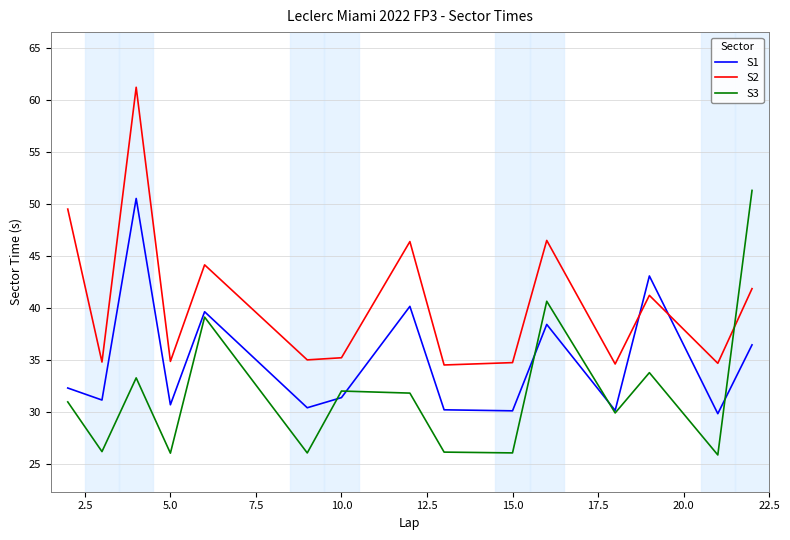

What is the lowest value of the S3 series?

25.9